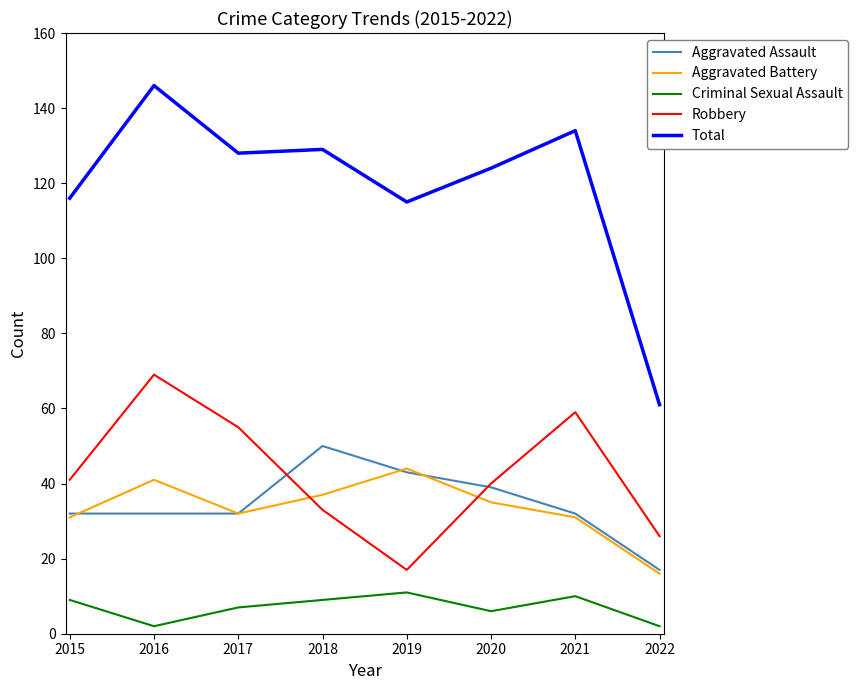

Count the number of categories in the chart.

8